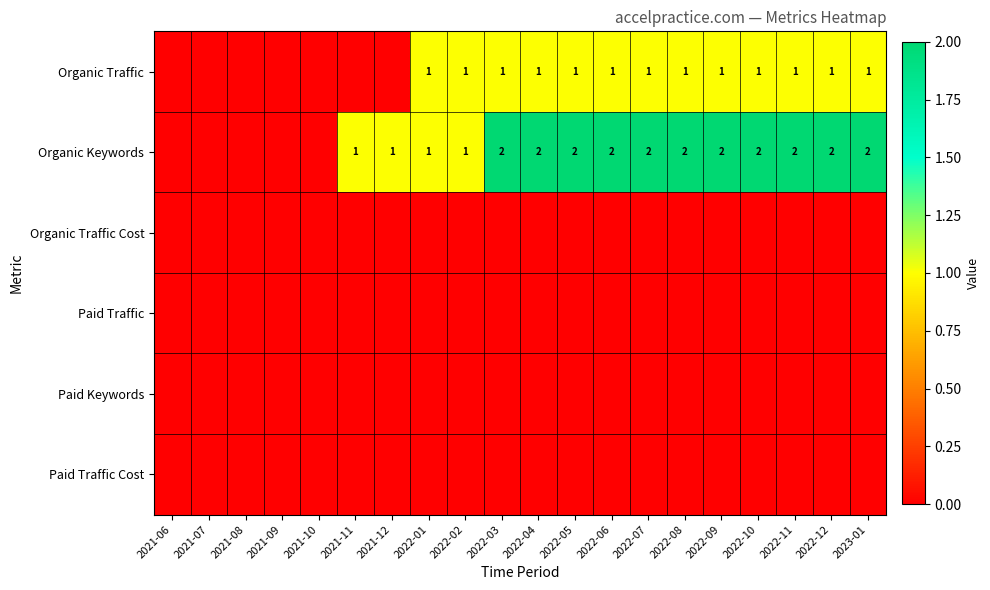

Is it true that Organic Traffic equals 1 at 2022-03?

True